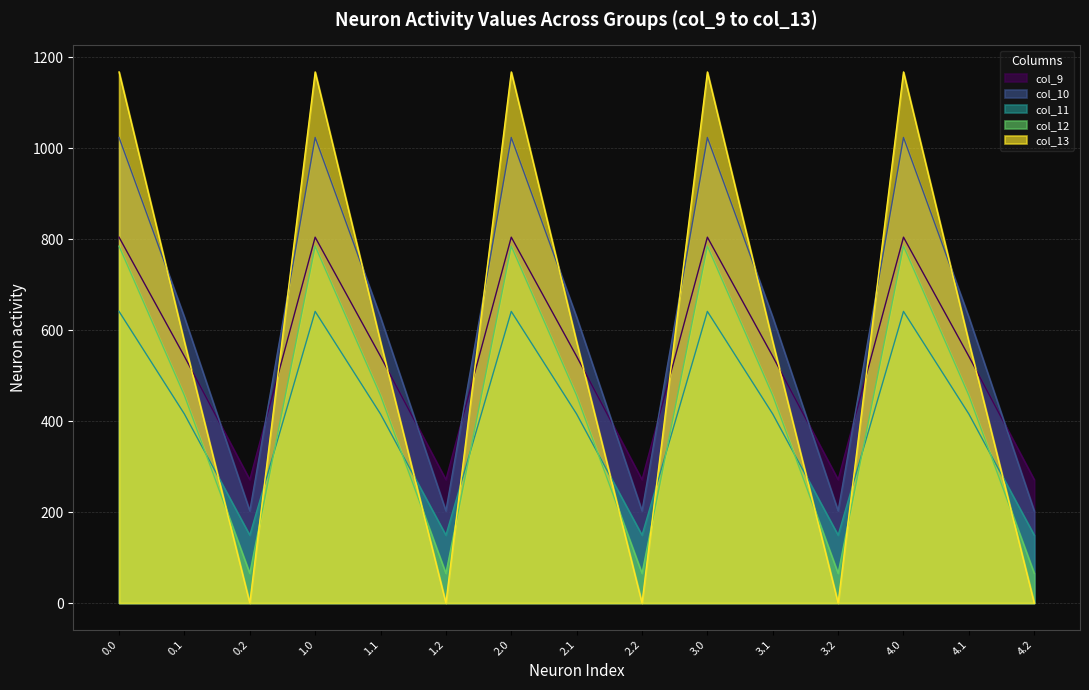

Reading right to left, extract all data points from this chart.

col_9: 4.2=271.1	4.1=542.1	4.0=804.0	3.2=271.1	3.1=542.1	3.0=804.0	2.2=271.1	2.1=542.1	2.0=804.0	1.2=271.1	1.1=542.1	1.0=804.0	0.2=271.1	0.1=542.1	0.0=804.0
col_10: 4.2=202.5	4.1=628.1	4.0=1023.2	3.2=202.5	3.1=628.1	3.0=1023.2	2.2=202.5	2.1=628.1	2.0=1023.2	1.2=202.5	1.1=628.1	1.0=1023.2	0.2=202.5	0.1=628.1	0.0=1023.2
col_11: 4.2=149.1	4.1=415.4	4.0=640.9	3.2=149.1	3.1=415.4	3.0=640.9	2.2=149.1	2.1=415.4	2.0=640.9	1.2=149.1	1.1=415.4	1.0=640.9	0.2=149.1	0.1=415.4	0.0=640.9
col_12: 4.2=65.2	4.1=456.1	4.0=784.4	3.2=65.2	3.1=456.1	3.0=784.4	2.2=65.2	2.1=456.1	2.0=784.4	1.2=65.2	1.1=456.1	1.0=784.4	0.2=65.2	0.1=456.1	0.0=784.4
col_13: 4.2=0.0	4.1=574.0	4.0=1167.2	3.2=0.0	3.1=574.0	3.0=1167.2	2.2=0.0	2.1=574.0	2.0=1167.2	1.2=0.0	1.1=574.0	1.0=1167.2	0.2=0.0	0.1=574.0	0.0=1167.2